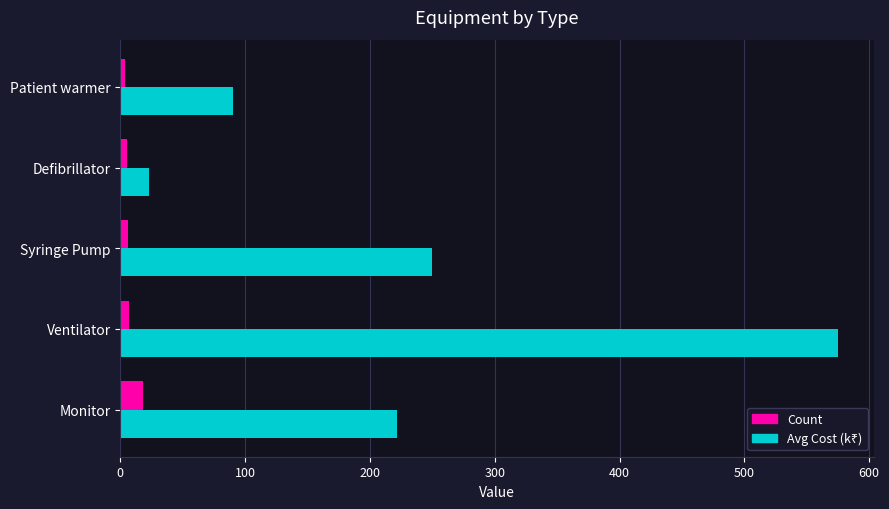

At which category is the sum across all series the highest?

Ventilator